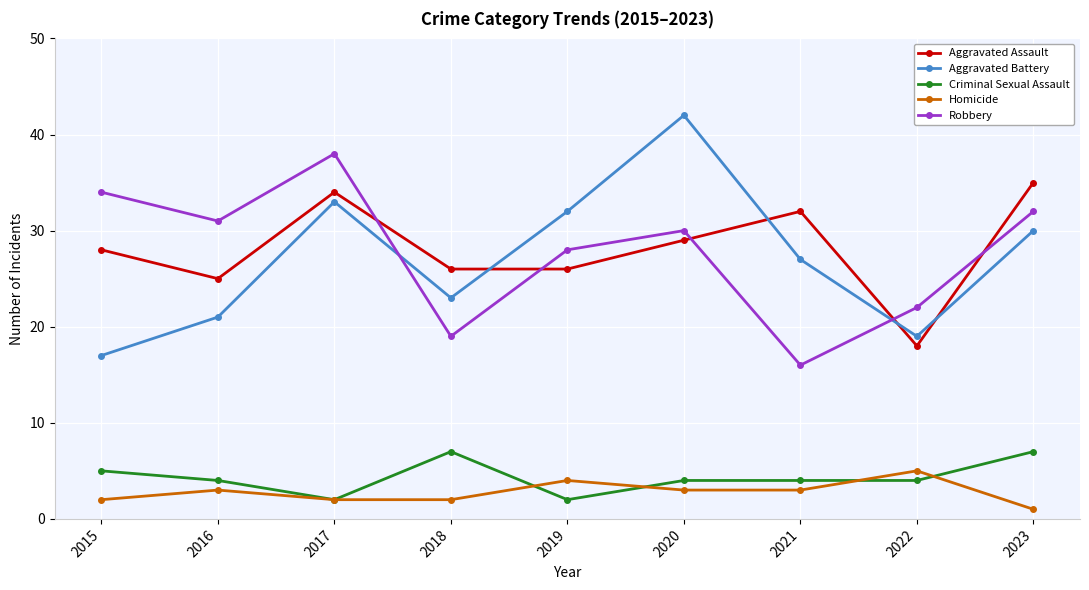

What is the total value across all series at 2017?

109